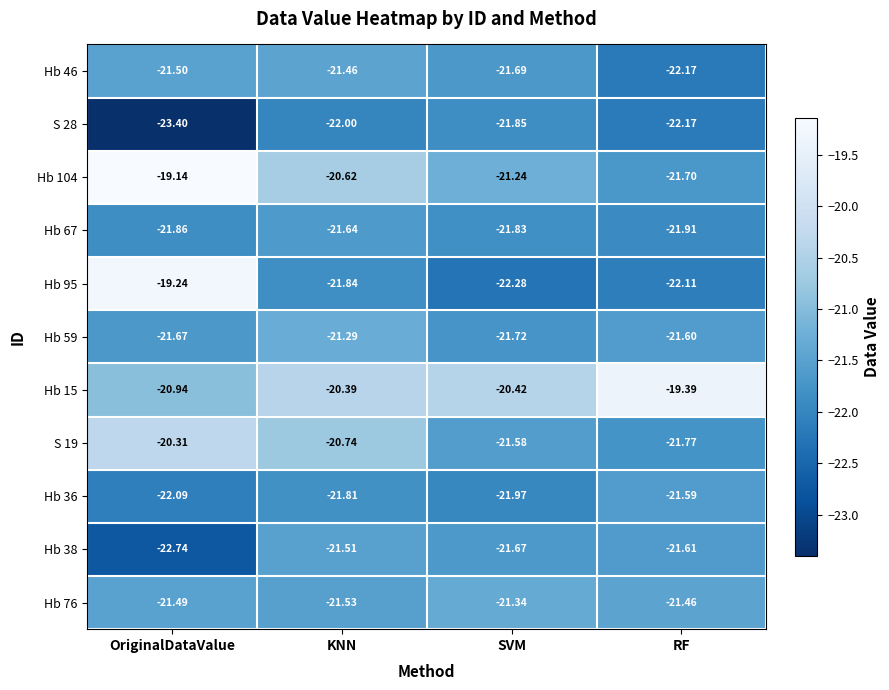

List the labels in order of S 28 value, largest first.

SVM, KNN, RF, OriginalDataValue